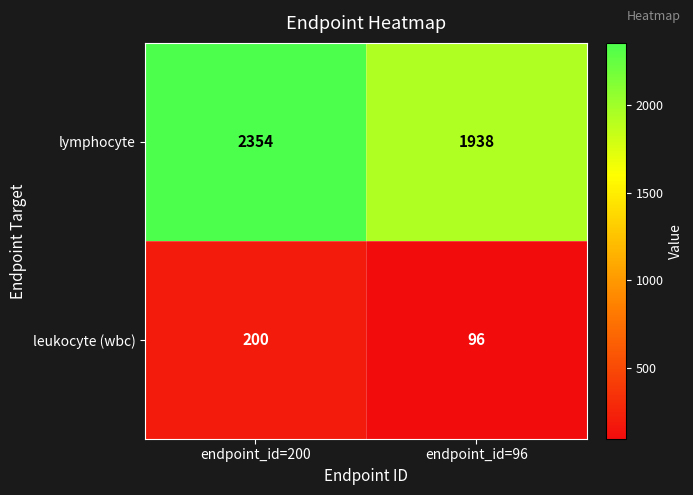

What is the approximate value of lymphocyte at endpoint_id=200, to the nearest 10?

2350